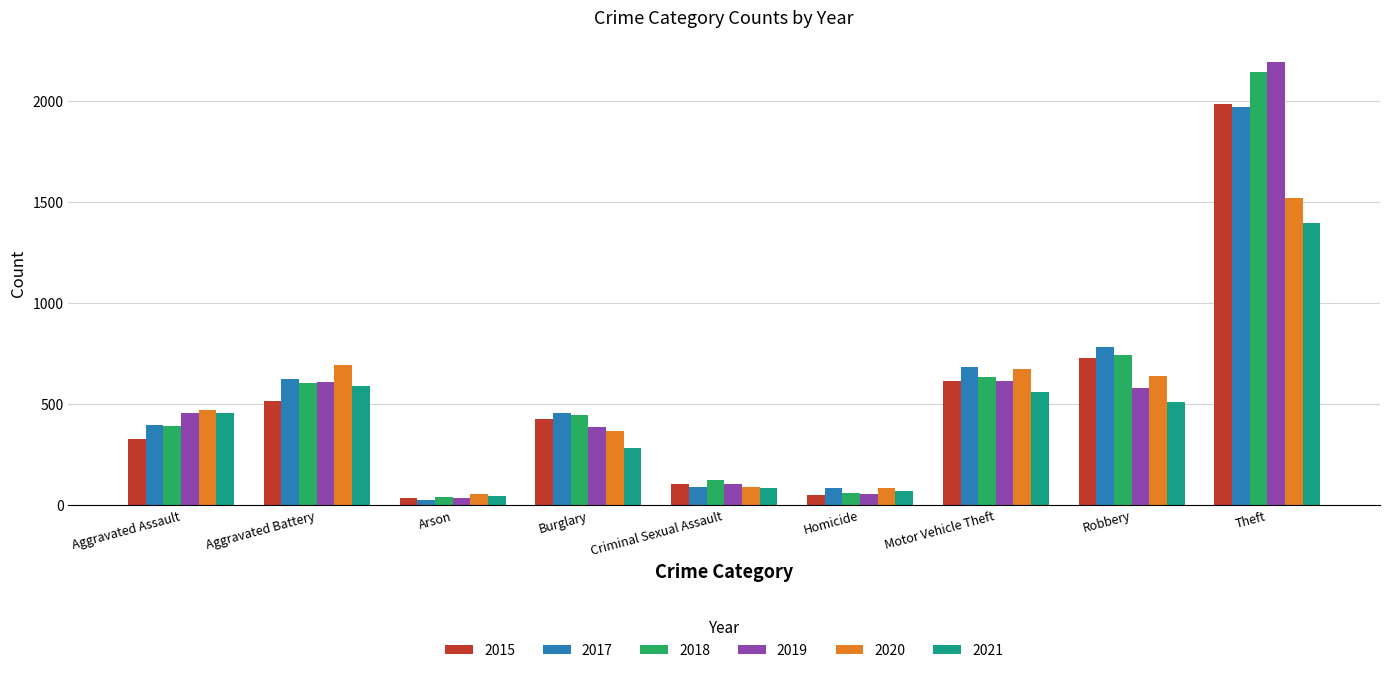

What value does the 2018 series have at Burglary?

443